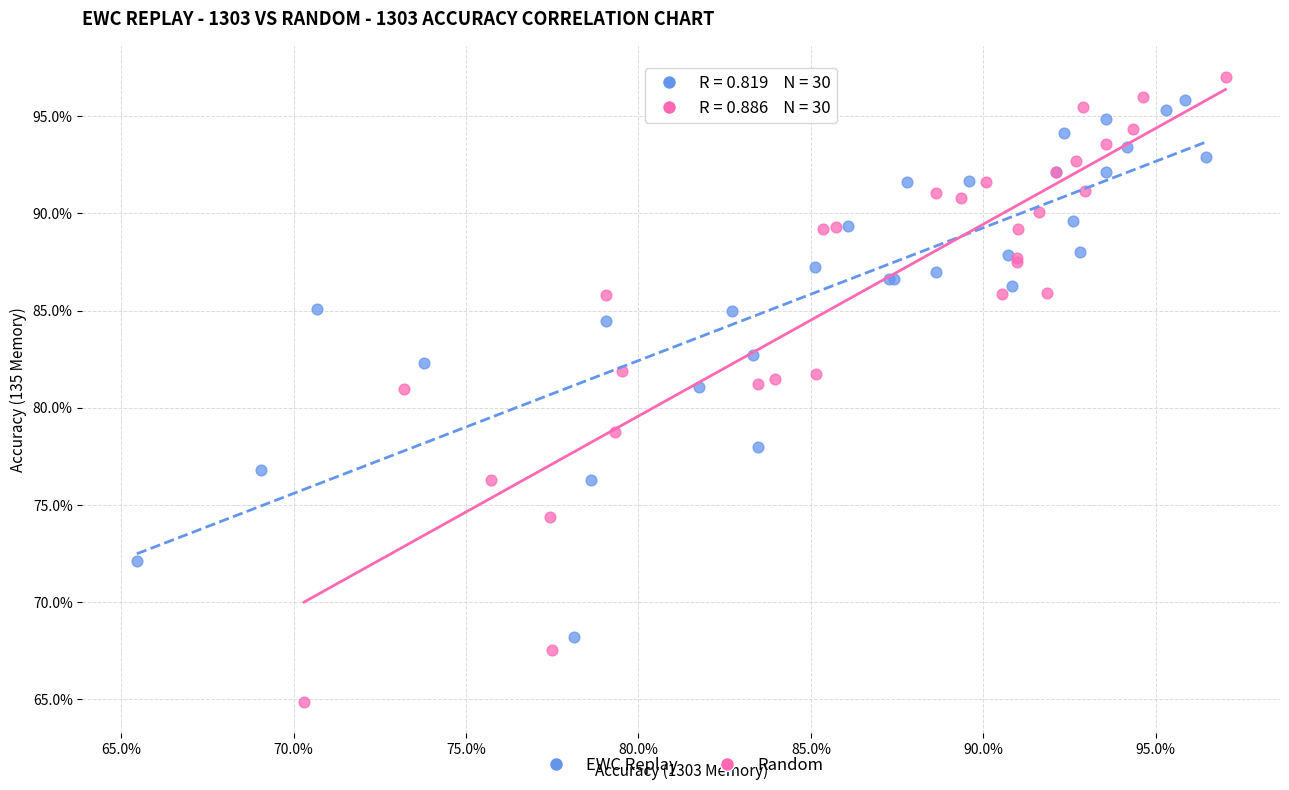

What are all the series names shown in the legend?

EWC Replay, Random